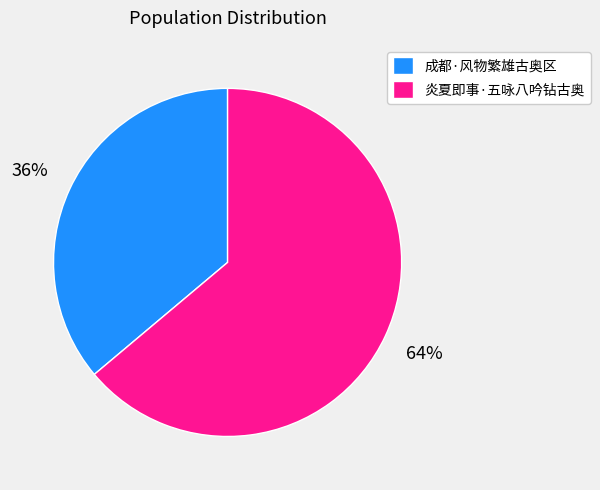

Between 成都·风物繁雄古奥区 and 炎夏即事·五咏八吟钻古奥, which is larger?

炎夏即事·五咏八吟钻古奥